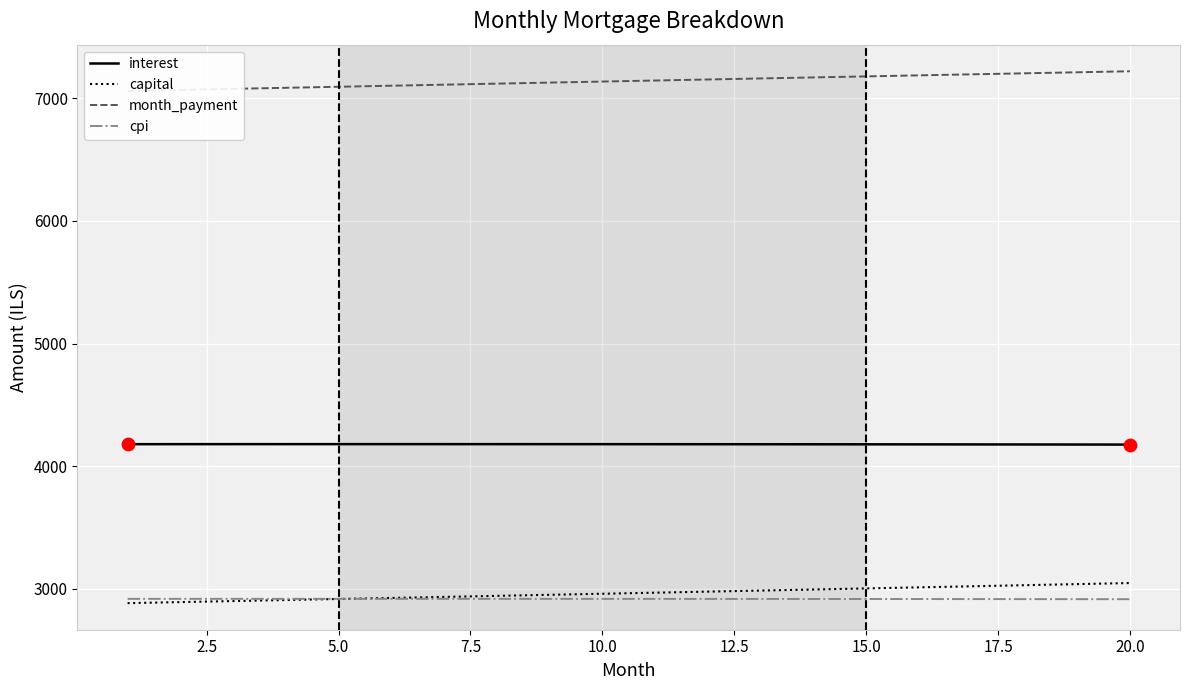

True or false: interest and cpi cross at least once.

False